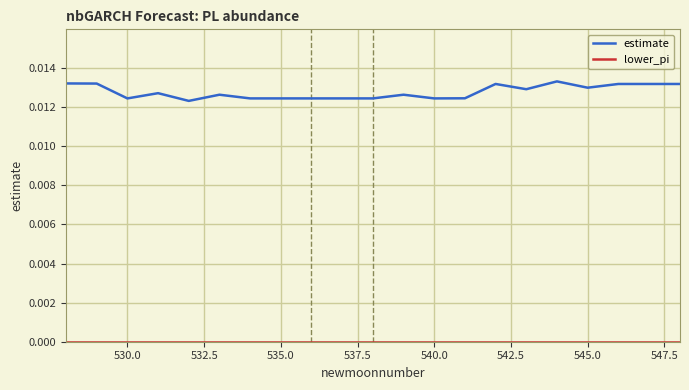

Which series has the largest total across all categories?

estimate